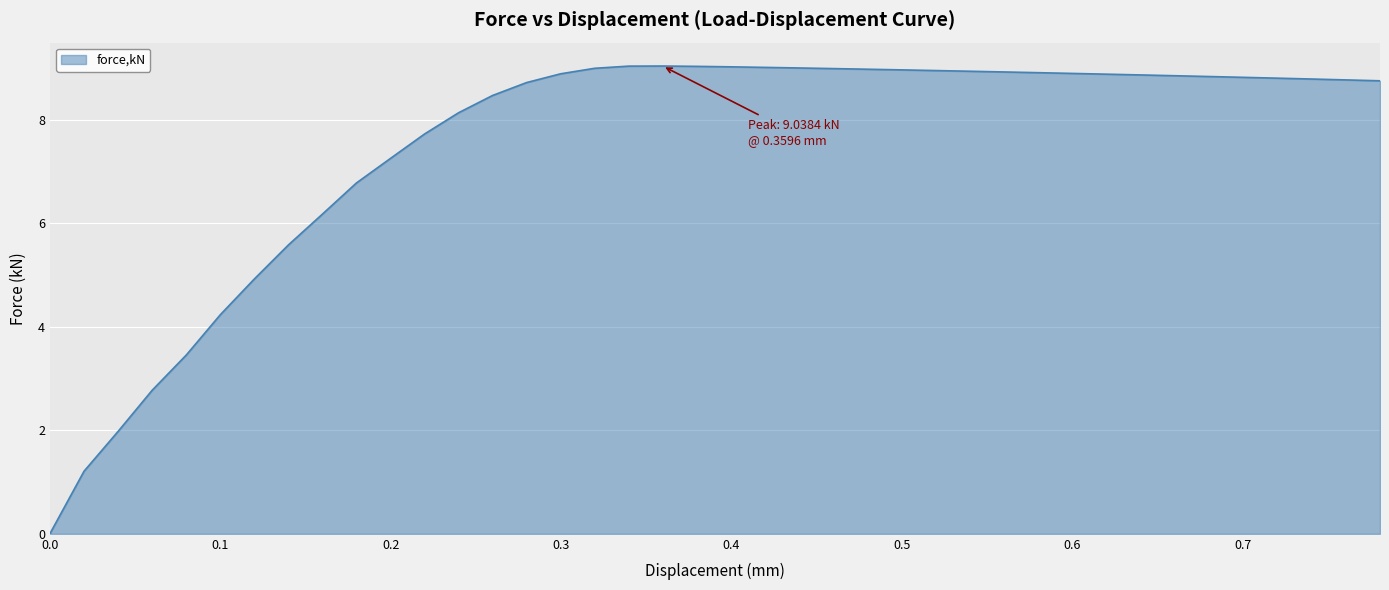

What is the greatest value displayed?

9.0